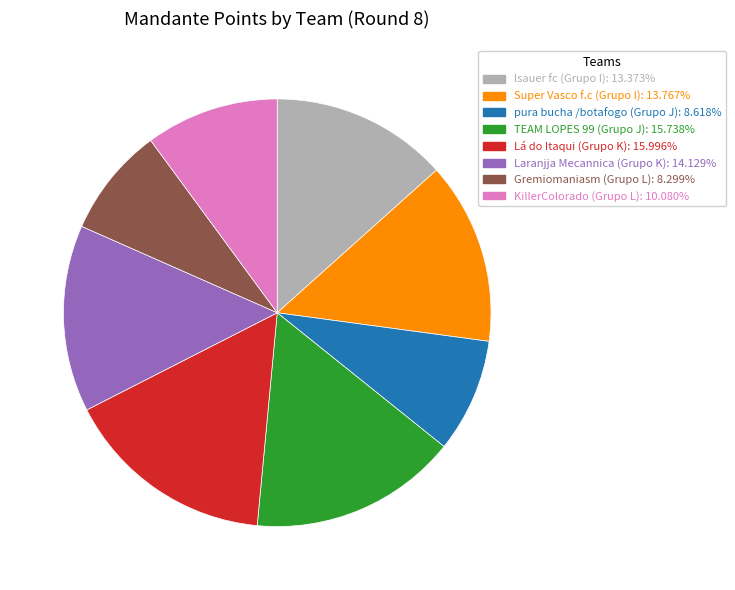

Is the sum of pura bucha /botafogo (Grupo J) and Super Vasco f.c (Grupo I) greater than half?

No